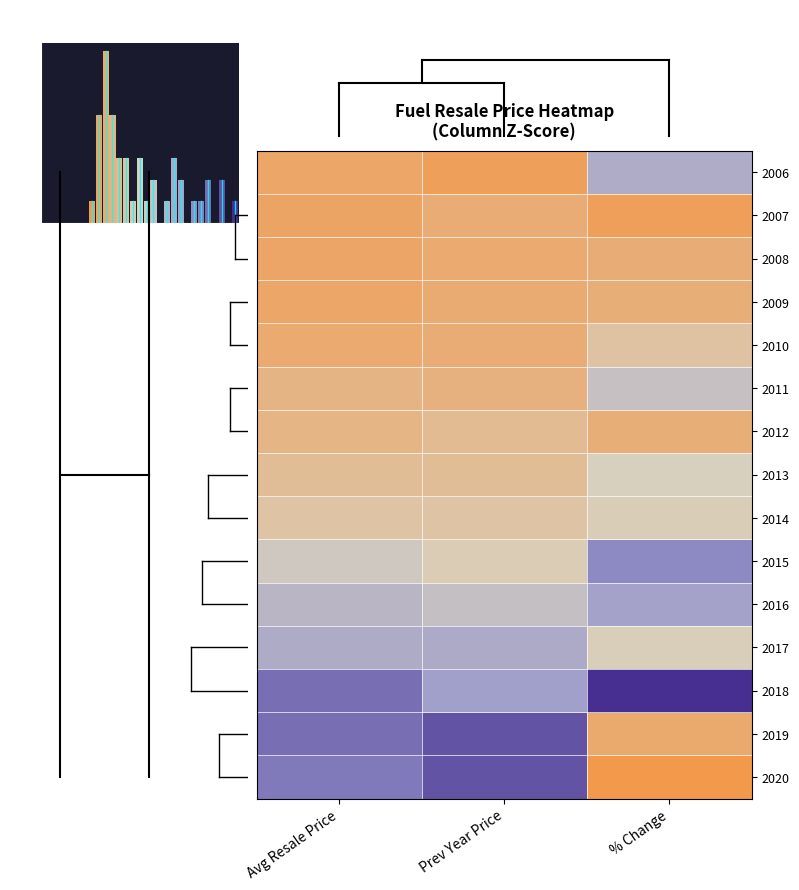

What is the smallest value displayed?

-1.2